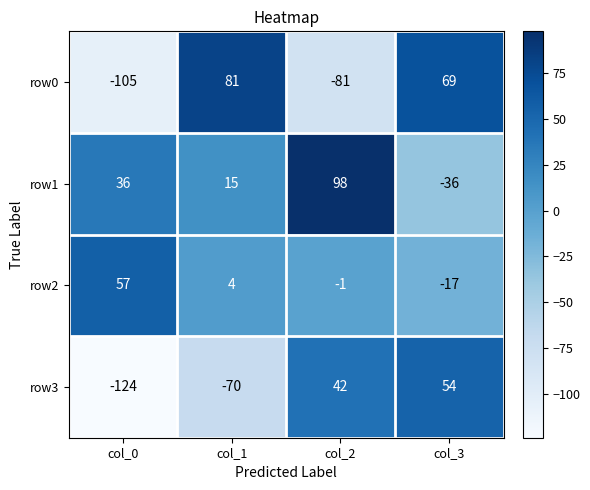

Reading left to right, list all the values displayed in this chart.

row0: col_0=-105	col_1=81	col_2=-81	col_3=69
row1: col_0=36	col_1=15	col_2=98	col_3=-36
row2: col_0=57	col_1=4	col_2=-1	col_3=-17
row3: col_0=-124	col_1=-70	col_2=42	col_3=54